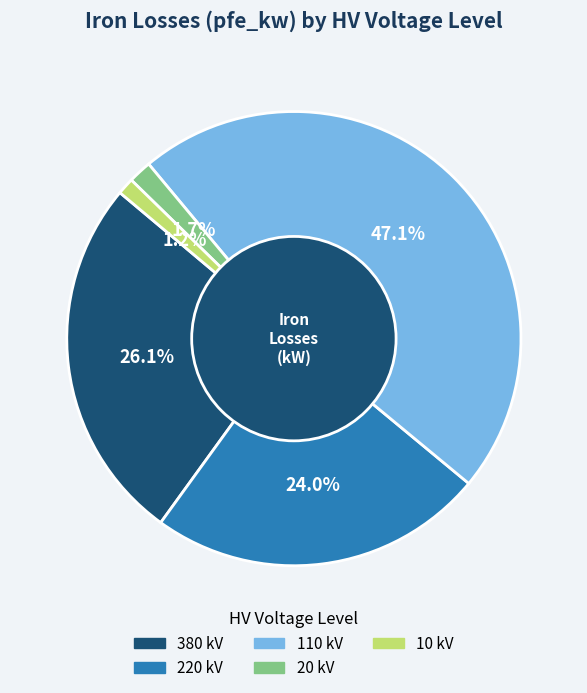

Does any single category account for the majority?

No